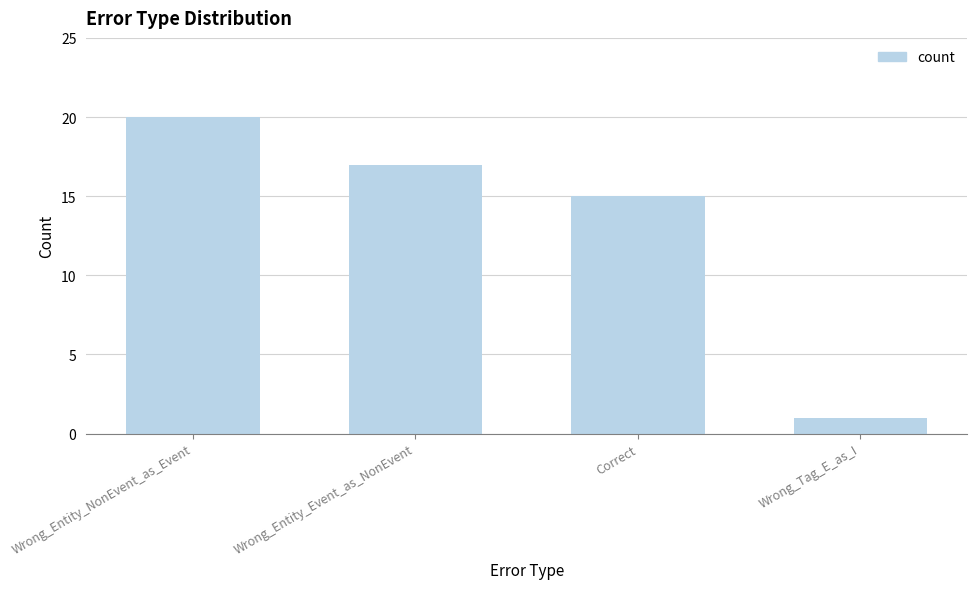

What position from the left is Wrong_Entity_Event_as_NonEvent?

2